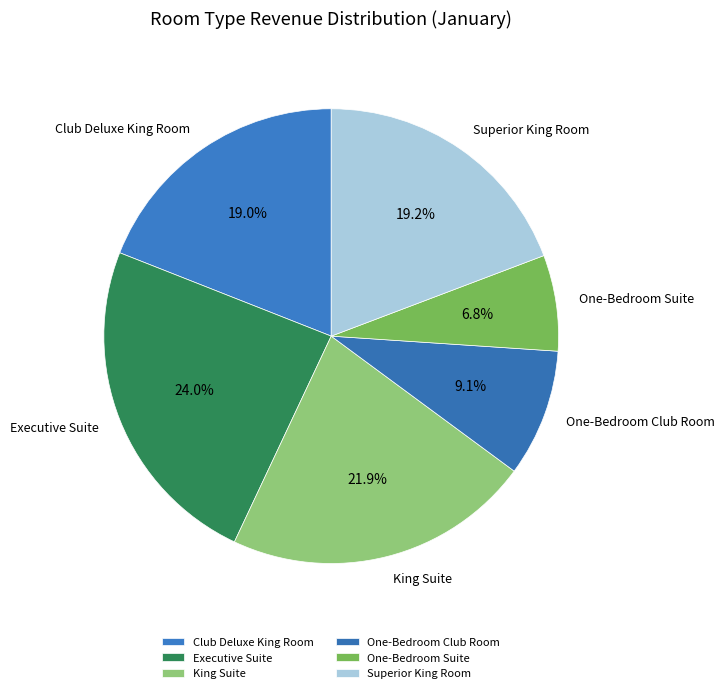

Count the number of slices in the pie.

6